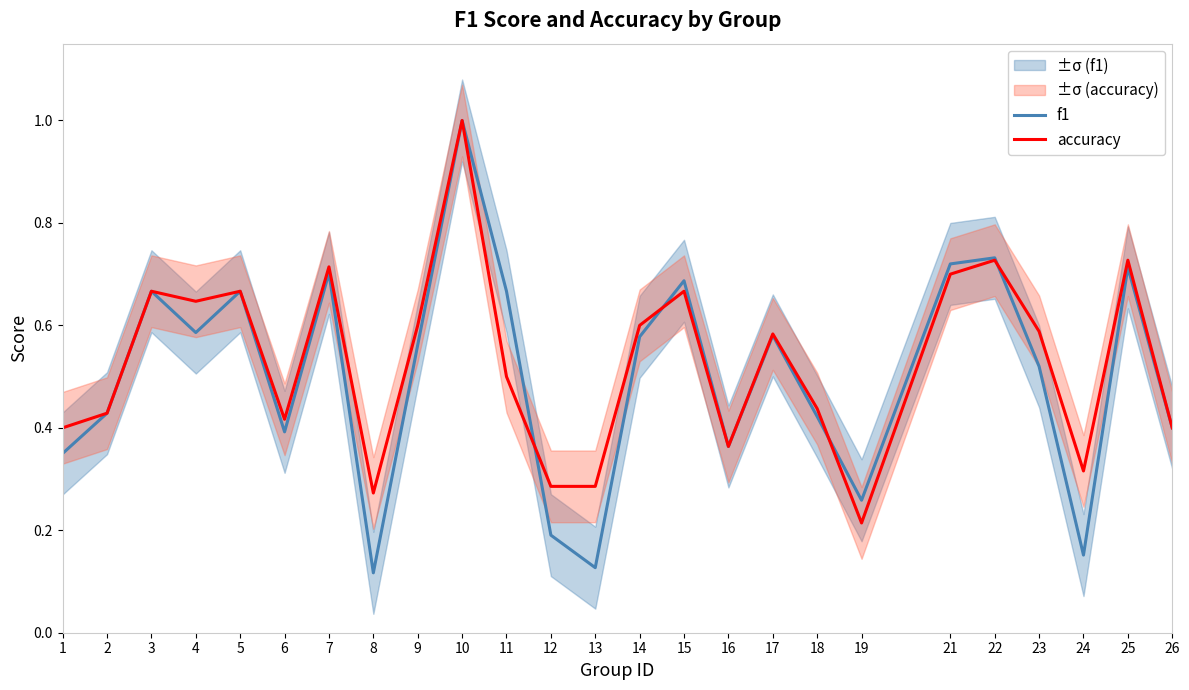

What are all the series names shown in the legend?

f1, accuracy